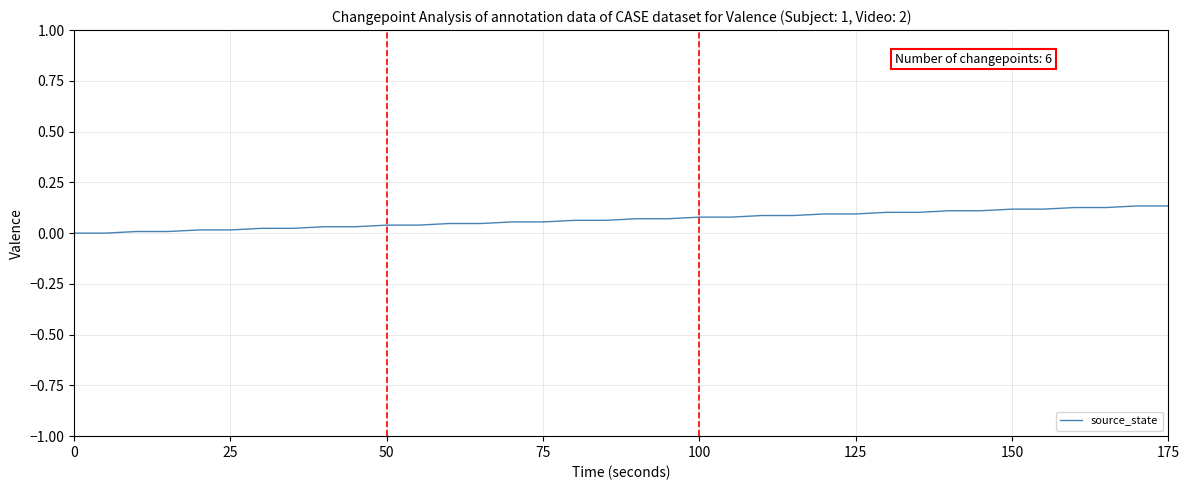

Is this an area chart (filled region under the line)?

No